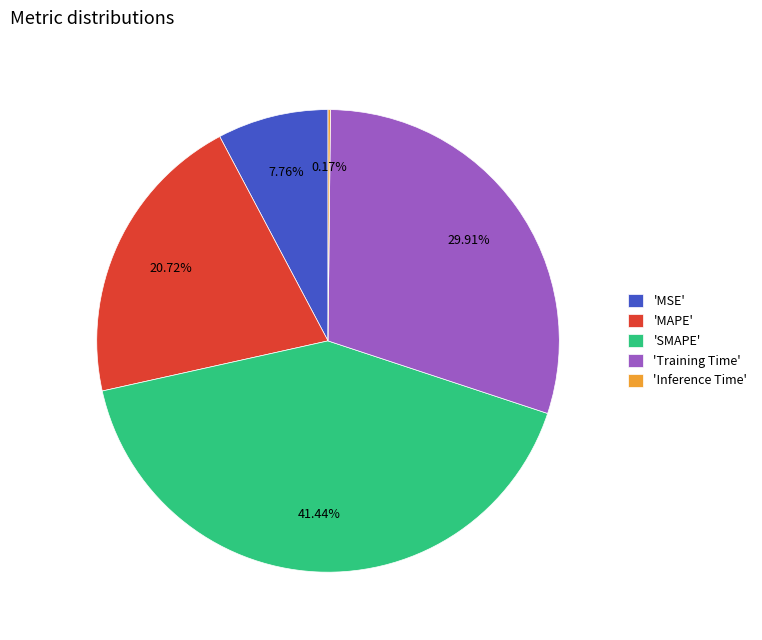

Do 'MAPE' and 'MSE' together represent more than half of the pie?

No